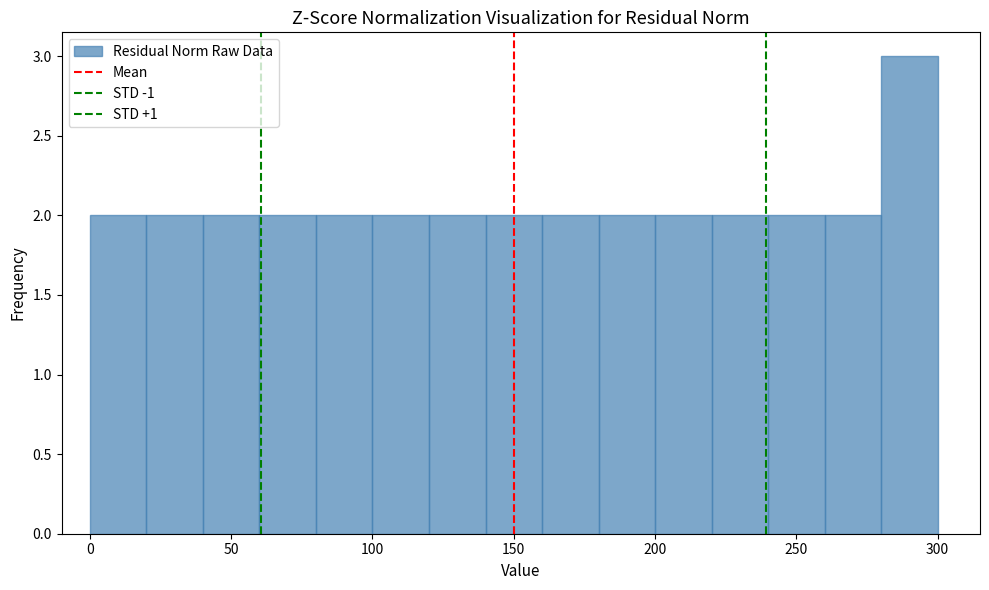

Which range on the x-axis has the tallest bar?

280 to 300